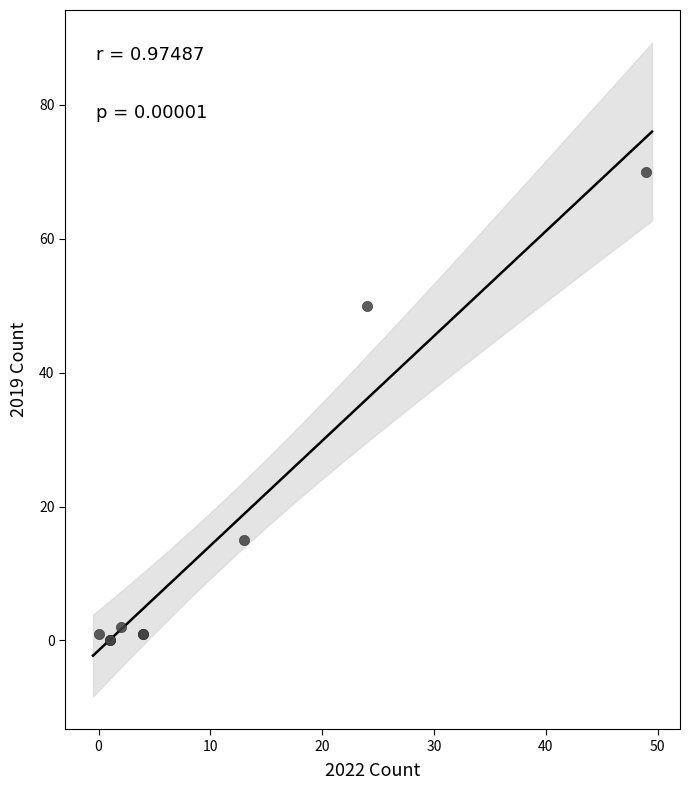

What Y value in the scatter plot is closest to 35?

50